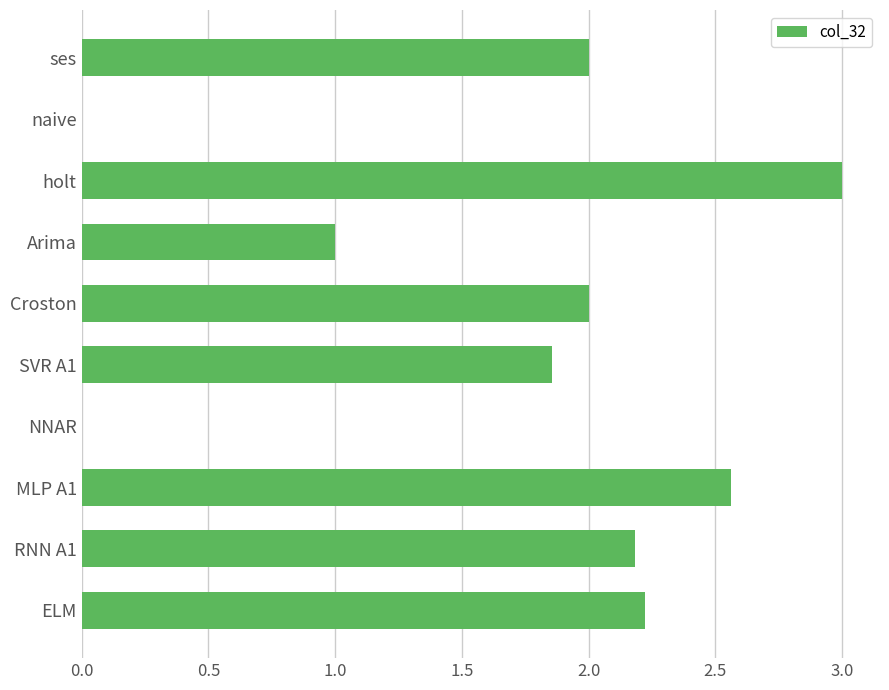

Which label corresponds to the largest value in the chart?

holt